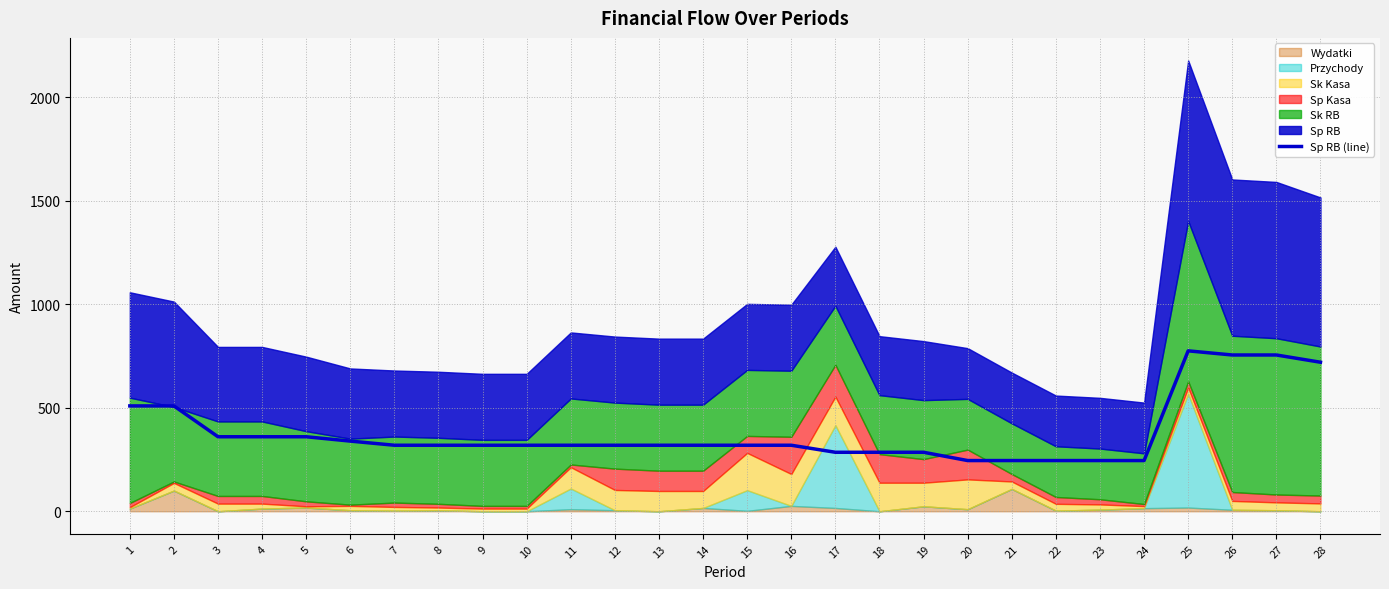

What is the ratio of the value at 26 to the value at 6?

2.2